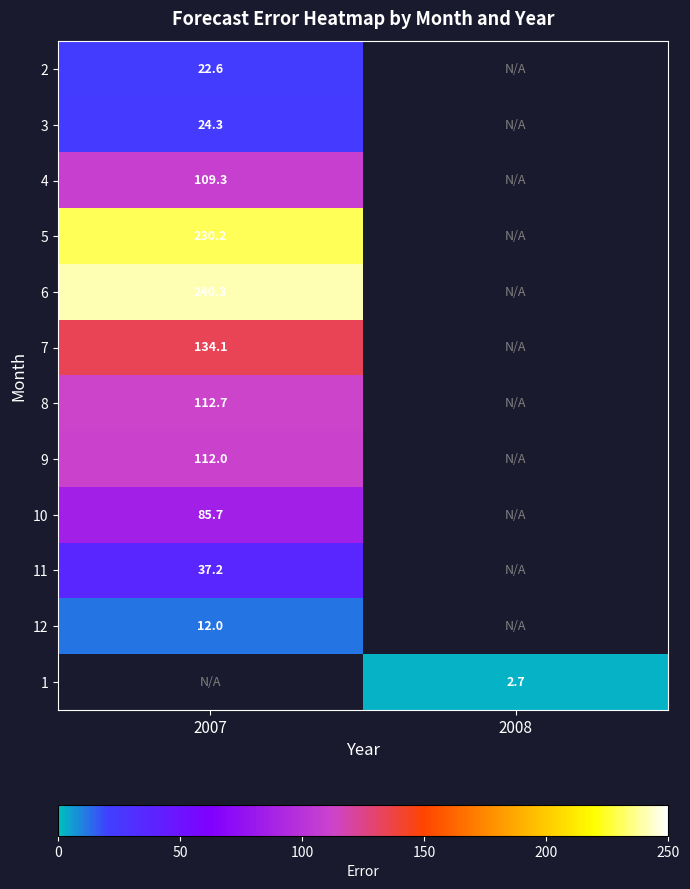

Between 2008 and 2007, which is larger?

2007